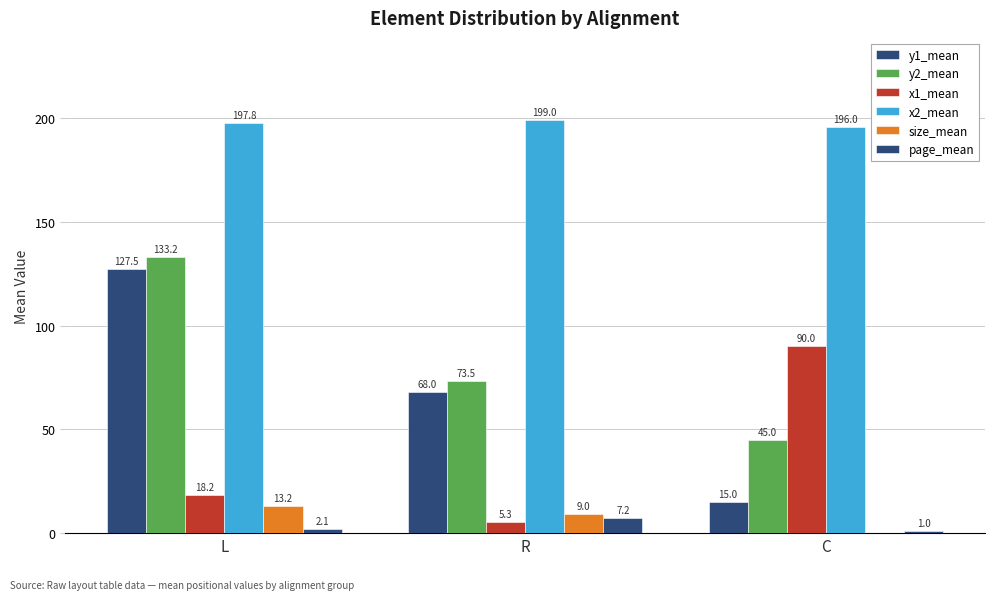

What is the sum of all x2_mean values?

592.8